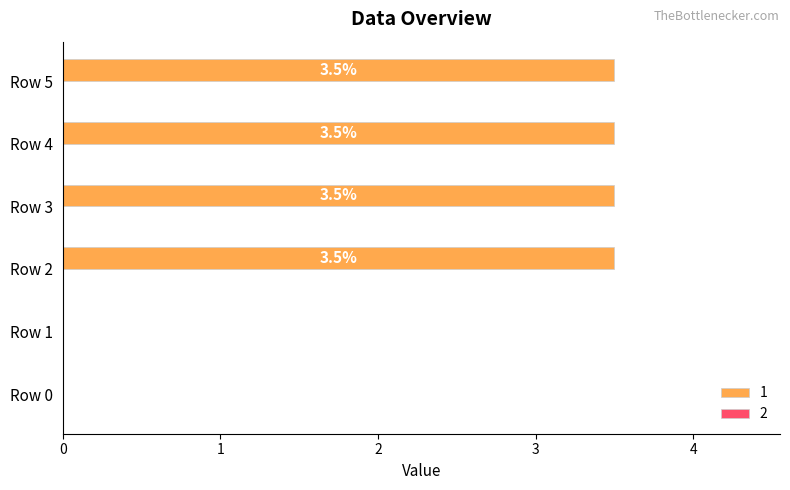

The chart shows a value of 3.5 at Row 4. True or false?

True